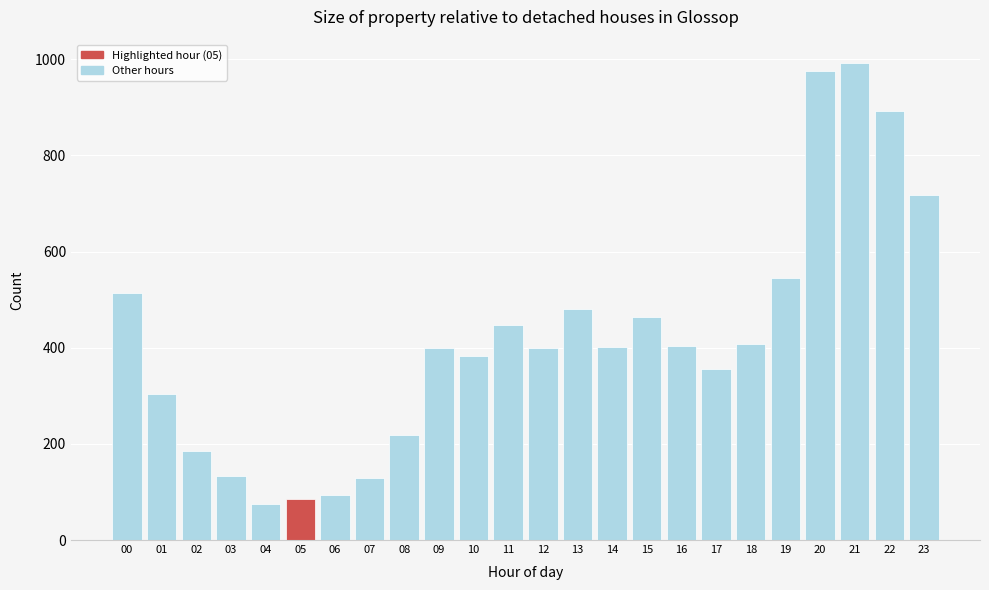

Read the value at 10, to the nearest 50.

400